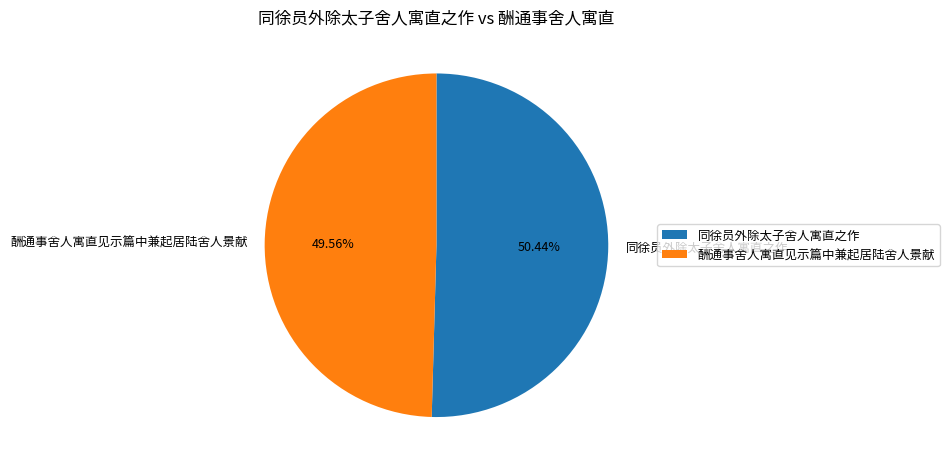

To the nearest percent, what is the difference between the 酬通事舍人寓直见示篇中兼起居陆舍人景献 and 同徐员外除太子舍人寓直之作 slice percentages?

1%